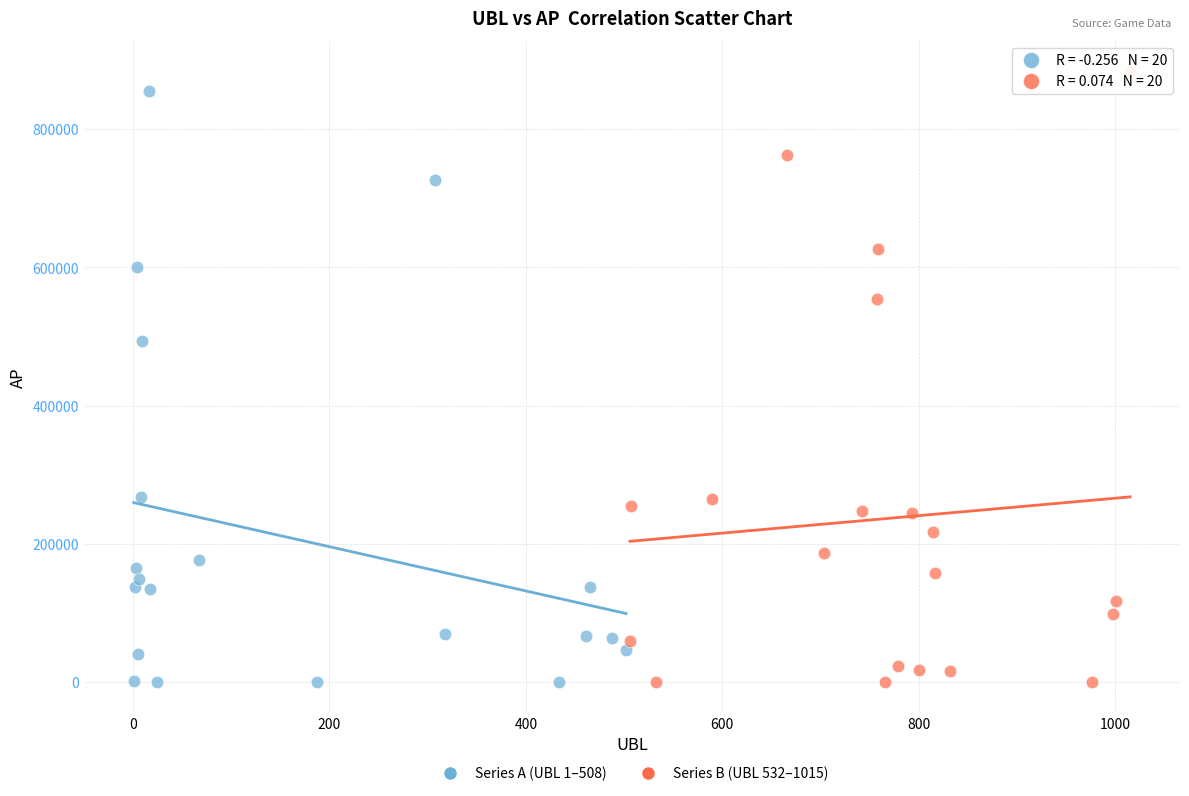

Which series has the largest Y range (max minus min)?

Series B (UBL 532–1015)